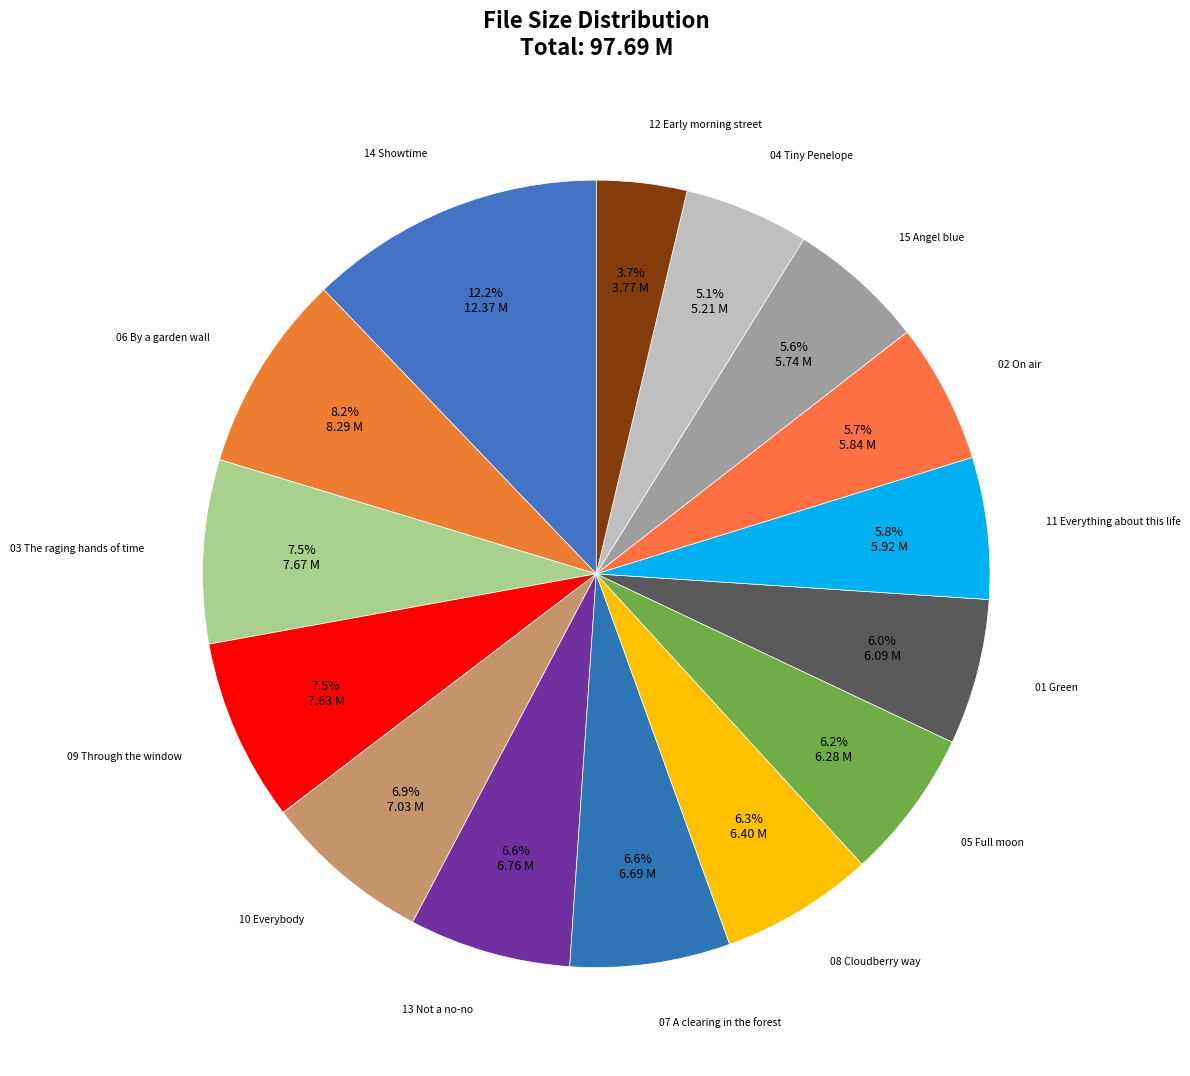

What is the ratio of the value at 05 Full moon to the value at 06 By a garden wall?

0.8